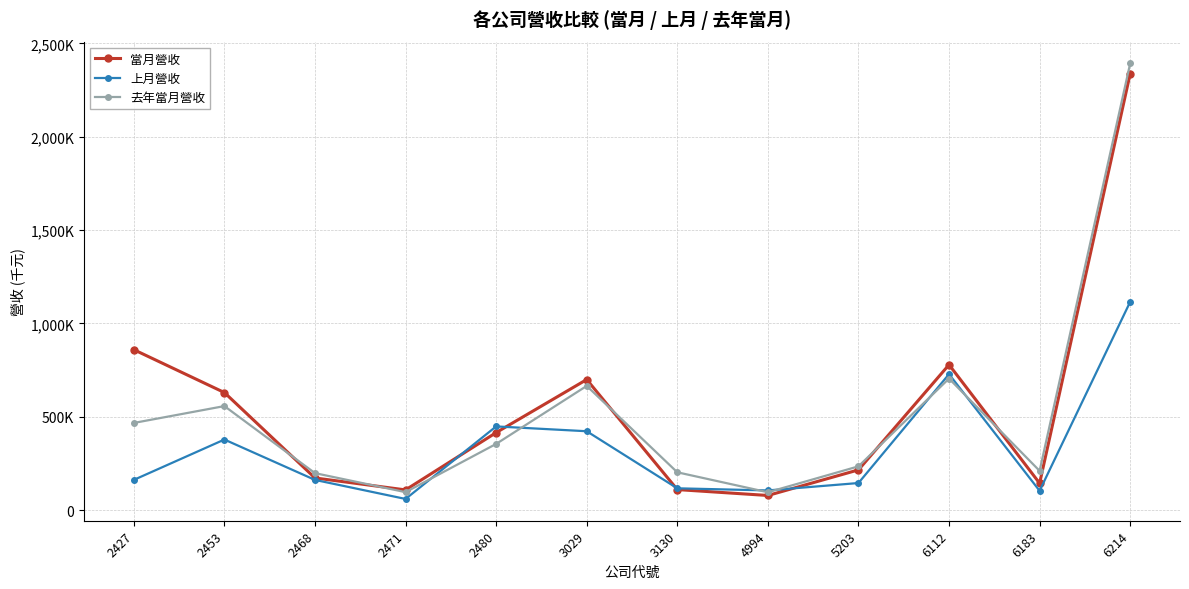

At 3130, list the series in order from largest to smallest.

去年當月營收, 上月營收, 當月營收